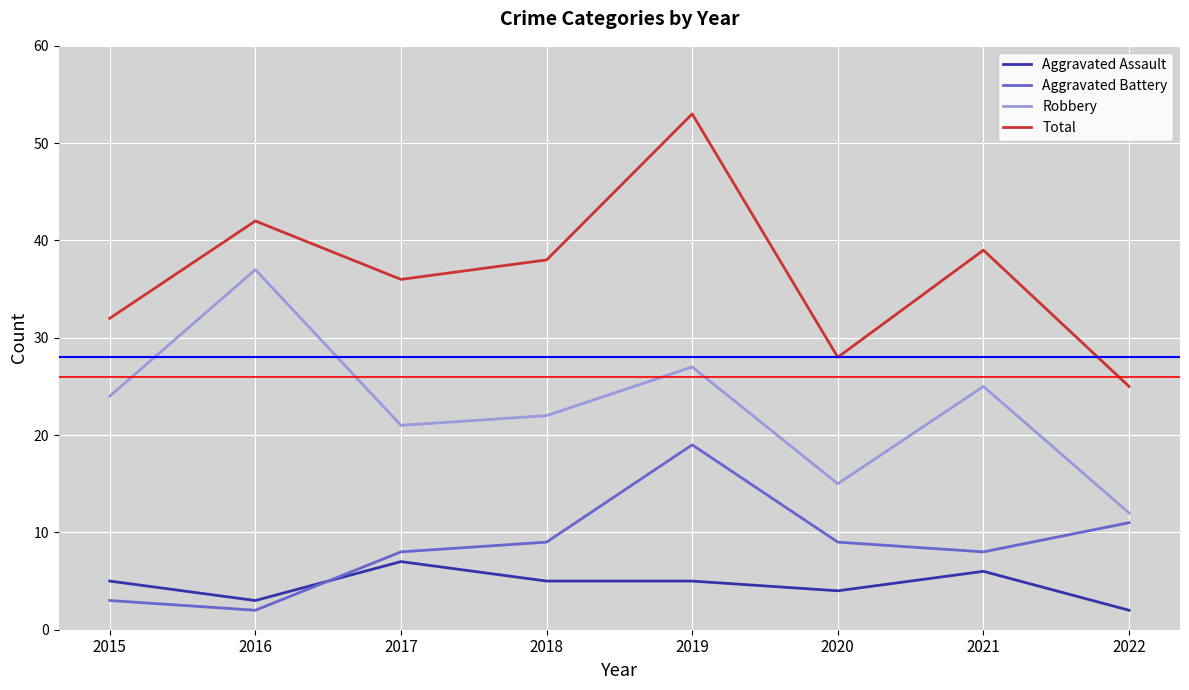

What is the sum of the Aggravated Assault values at 2022 and 2019?

7